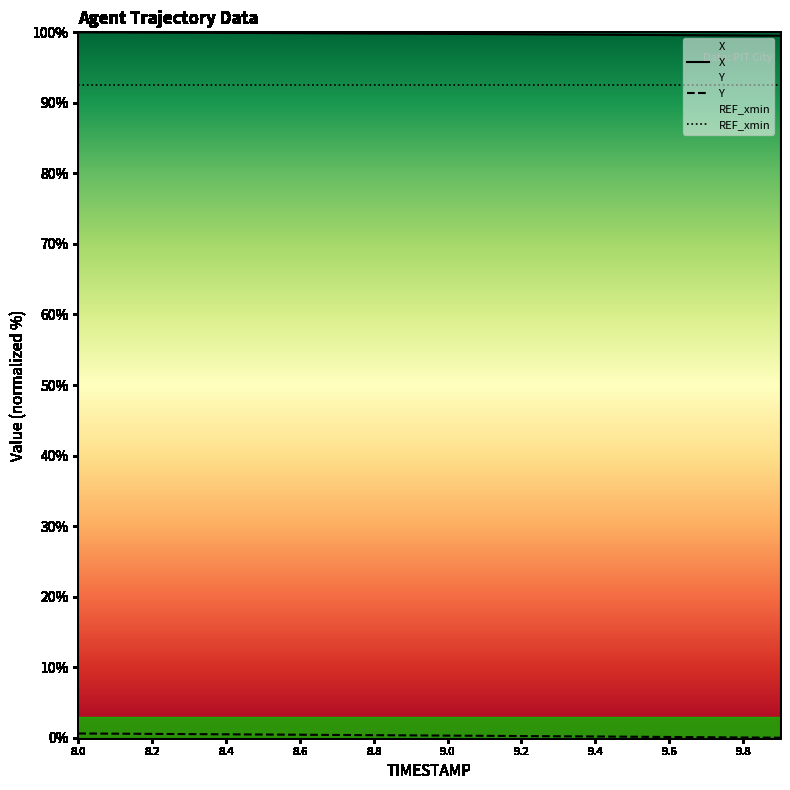

Between 9.0 and 8.1, which is larger?

8.1